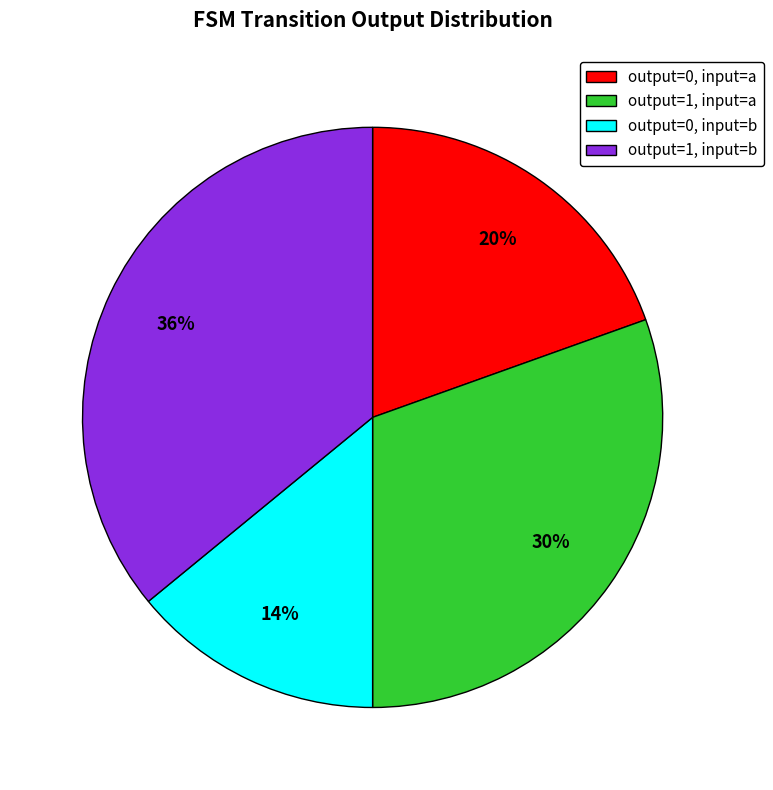

To the nearest percent, what portion does output=1, input=b represent?

36%